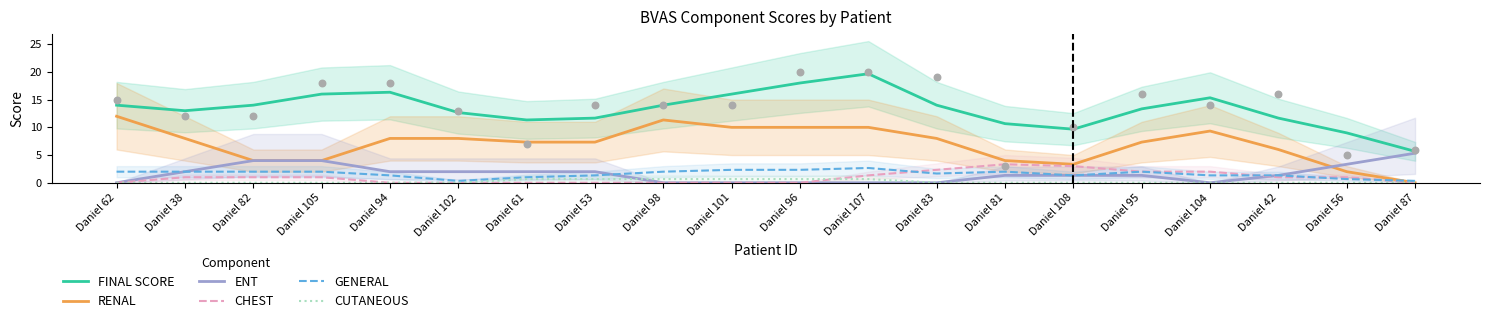

Which series reaches the minimum Y coordinate?

RENAL